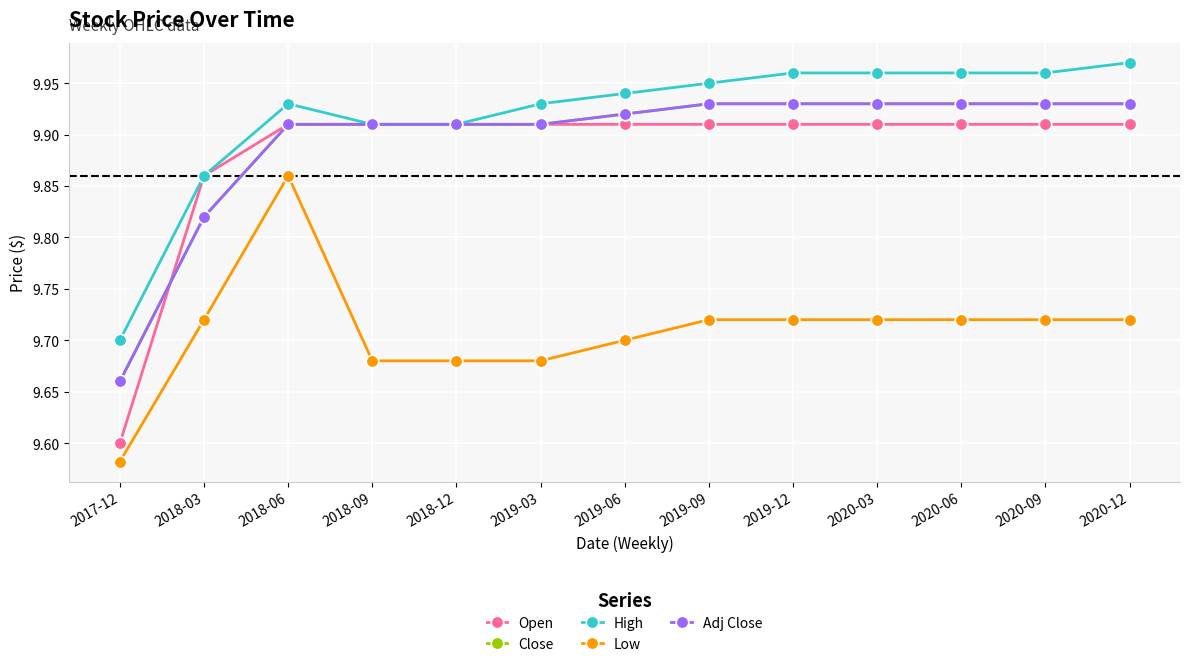

What is the value of the Close point at the 9th from the left?

9.9